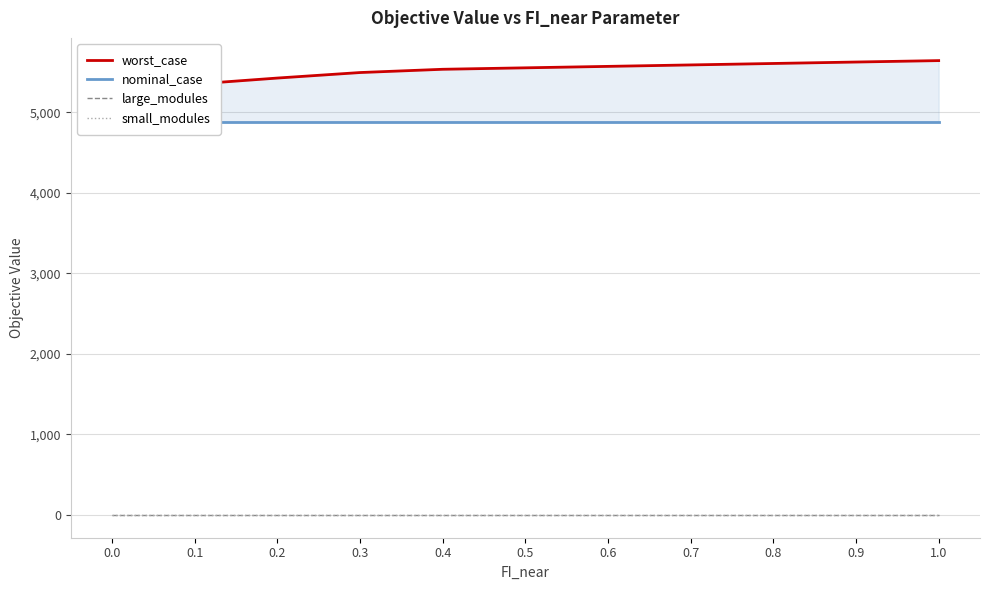

Reading left to right, extract all data points from this chart.

worst_case: 5315.3	5349.9	5424.9	5493.3	5533.8	5551.8	5569.8	5587.8	5605.8	5623.8	5641.4
nominal_case: 4883.1	4883.1	4883.1	4883.1	4883.1	4883.1	4883.1	4883.1	4883.1	4883.1	4883.1
large_modules: 0.0	0.0	0.0	0.0	0.0	0.0	0.0	0.0	0.0	0.0	0.0
small_modules: 3.0	3.0	3.0	3.0	3.0	3.0	3.0	3.0	3.0	3.0	3.0